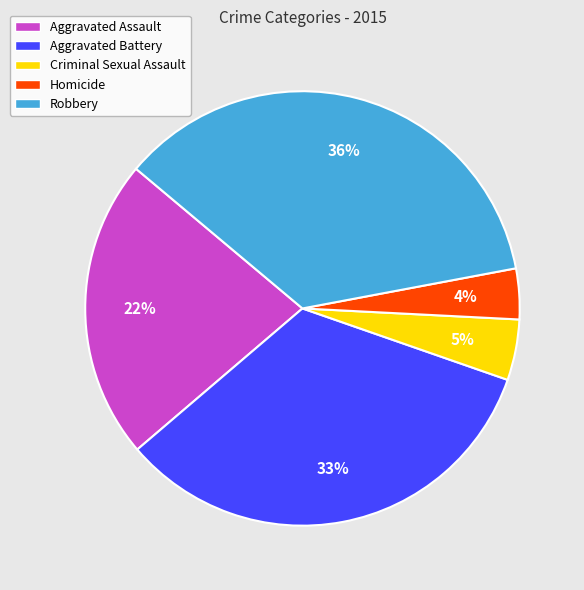

Do Criminal Sexual Assault and Robbery together represent more than half of the pie?

No